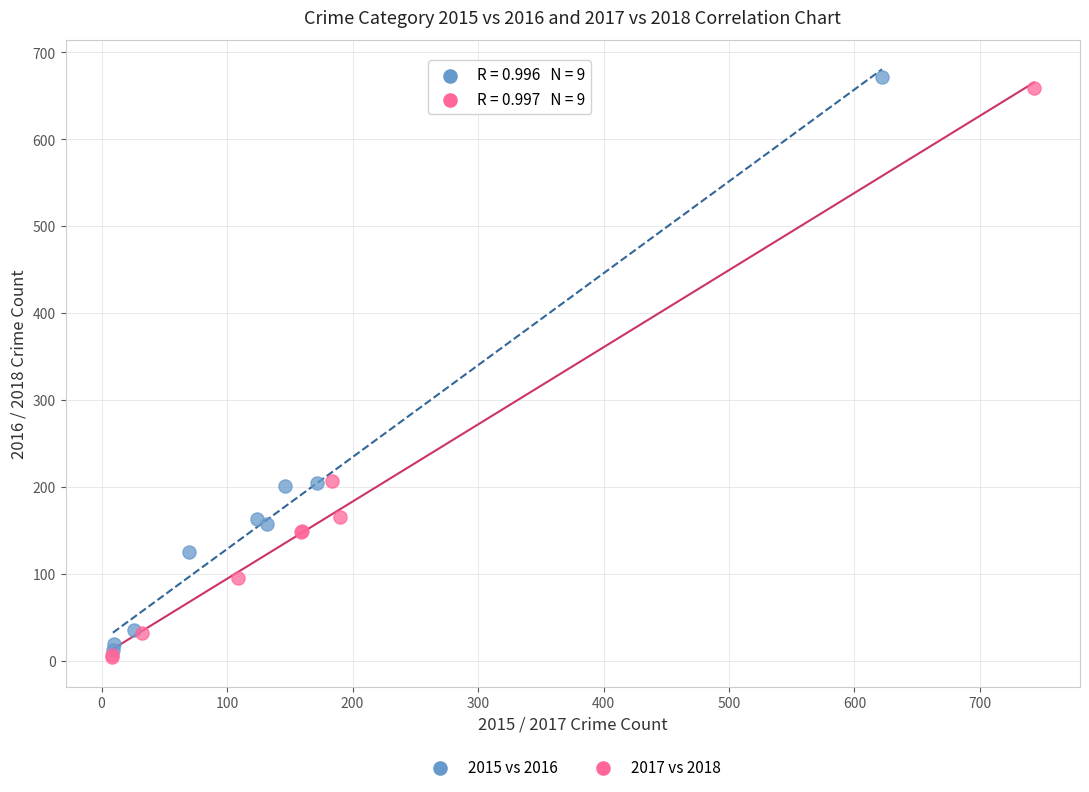

Which series has the largest Y range (max minus min)?

2015 vs 2016